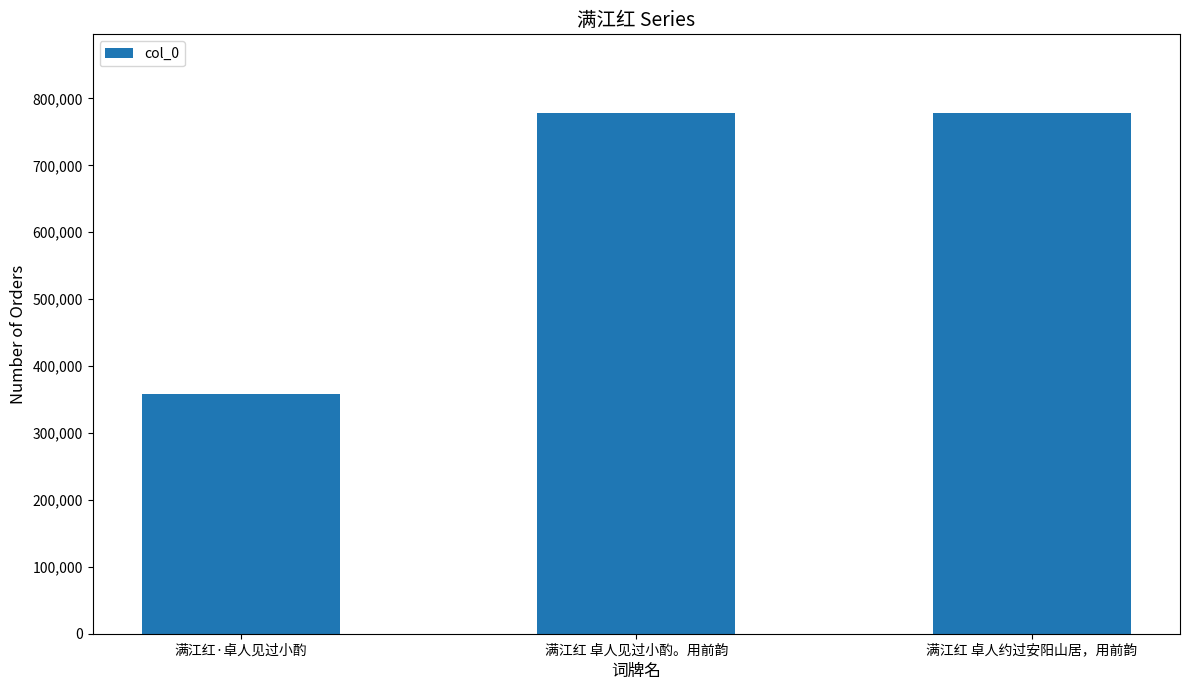

How many values are below 779020?

1